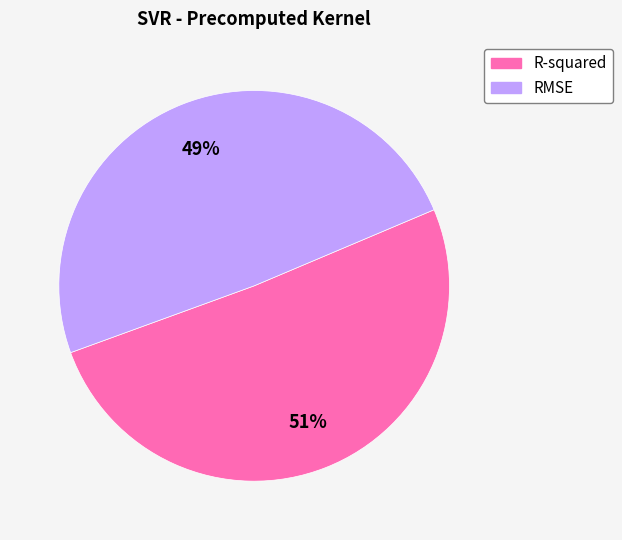

Is the sum of R-squared and RMSE greater than half?

Yes